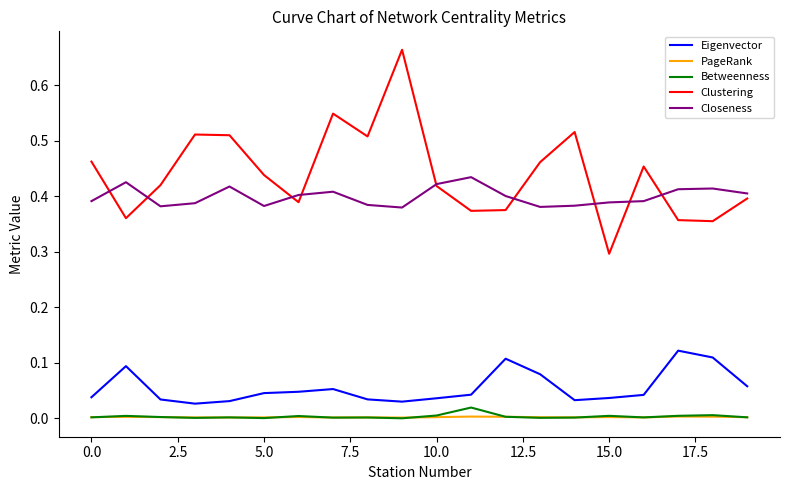

Which series has the largest range (max minus min)?

Clustering